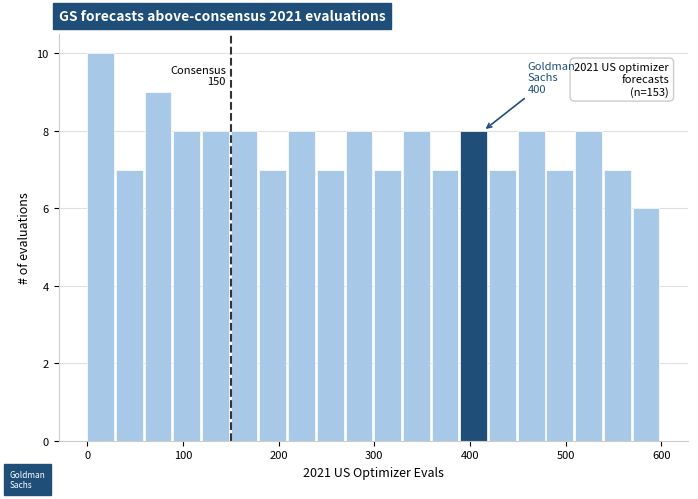

Around what value on the x-axis is the tallest bar? Give the approximate position of its centre, as read against the axis.

10